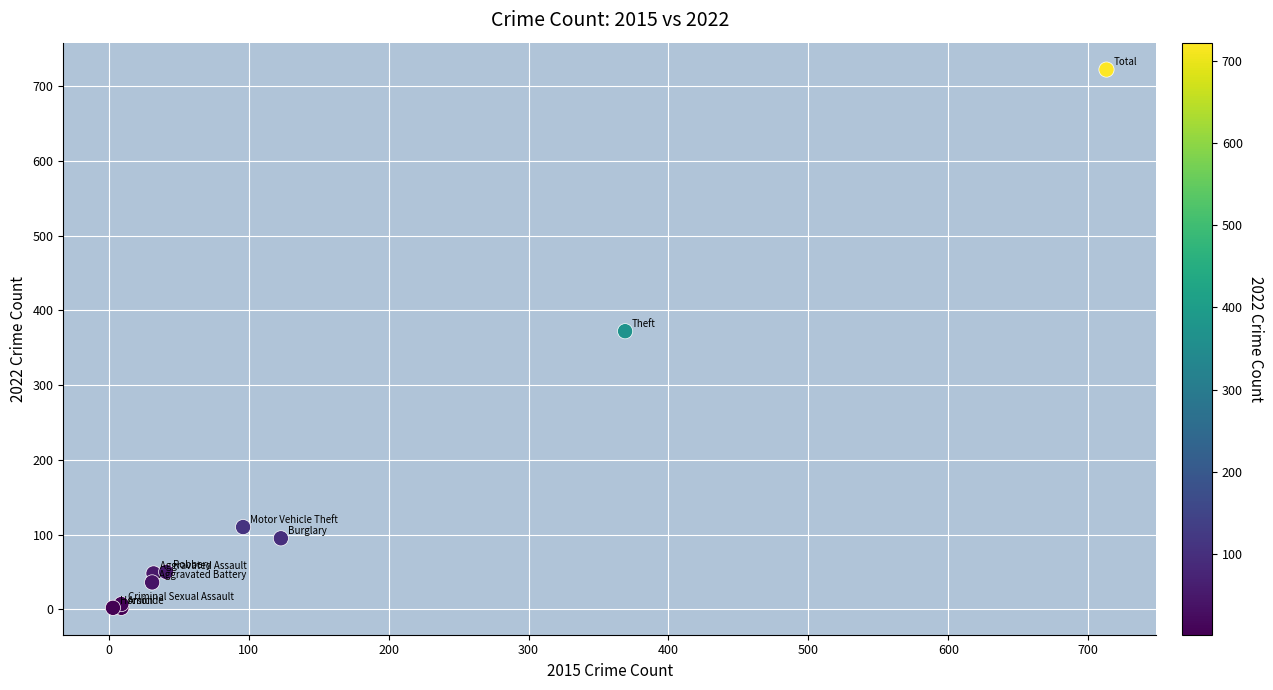

What Y value in the scatter plot is closest to 362?

372